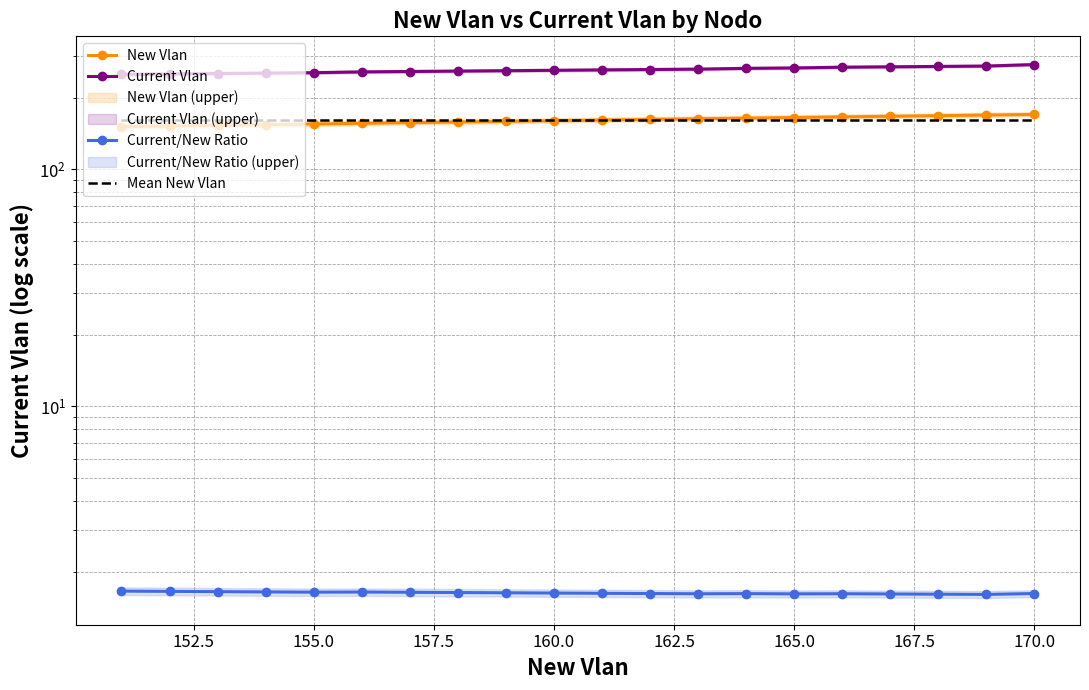

Reading left to right, transcribe all the data shown in this chart.

New Vlan: 151.0	152.0	153.0	154.0	155.0	156.0	157.0	158.0	159.0	160.0	161.0	162.0	163.0	164.0	165.0	166.0	167.0	168.0	169.0	170.0
Current Vlan: 251.0	252.0	253.0	254.0	255.0	257.0	258.0	259.0	260.0	261.0	262.0	263.0	264.0	266.0	267.0	269.0	270.0	271.0	272.0	276.0
Current/New Ratio: 1.7	1.7	1.7	1.6	1.6	1.6	1.6	1.6	1.6	1.6	1.6	1.6	1.6	1.6	1.6	1.6	1.6	1.6	1.6	1.6
Mean New Vlan: 160.5	160.5	160.5	160.5	160.5	160.5	160.5	160.5	160.5	160.5	160.5	160.5	160.5	160.5	160.5	160.5	160.5	160.5	160.5	160.5